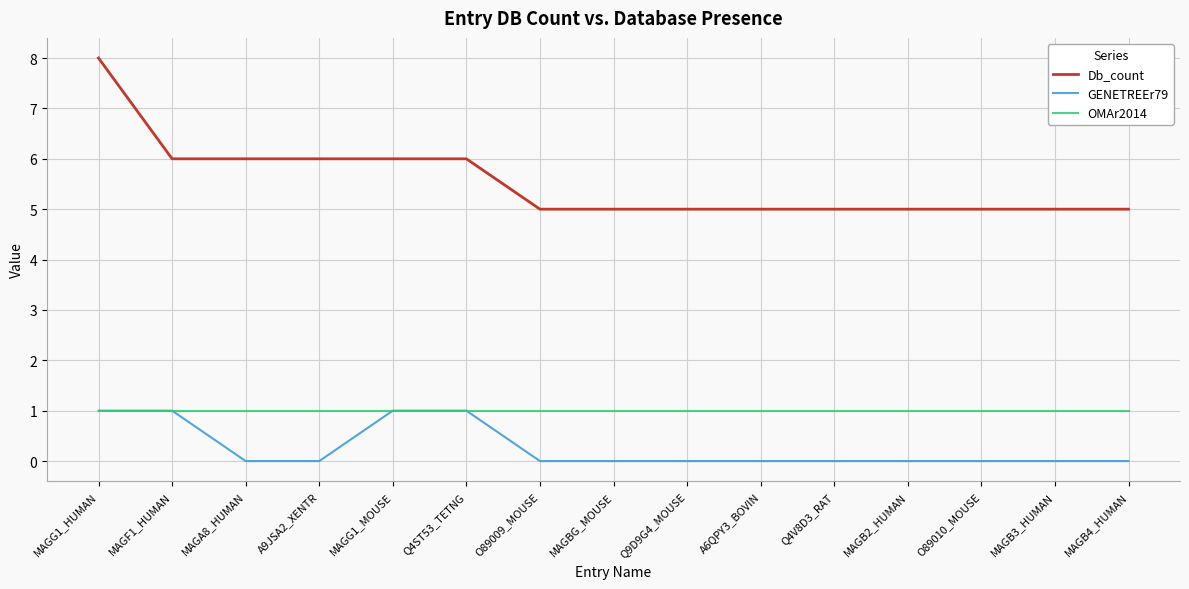

What is the average value of the OMAr2014 series?

1